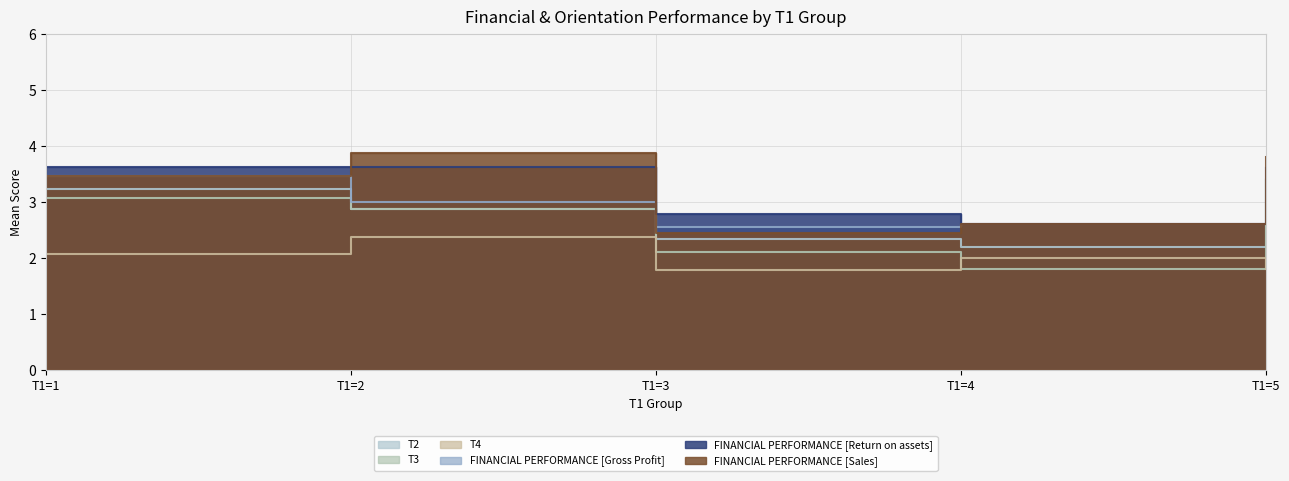

The FINANCIAL PERFORMANCE [Gross Profit] series shows 1 at 3. True or false?

False